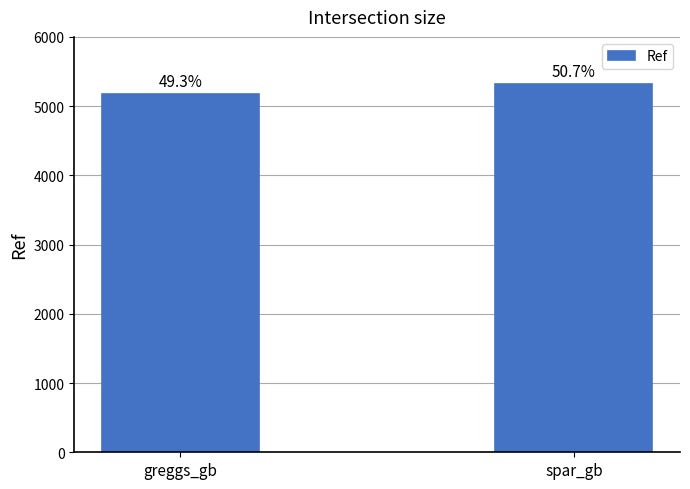

What is the difference between the values at spar_gb and greggs_gb?

141